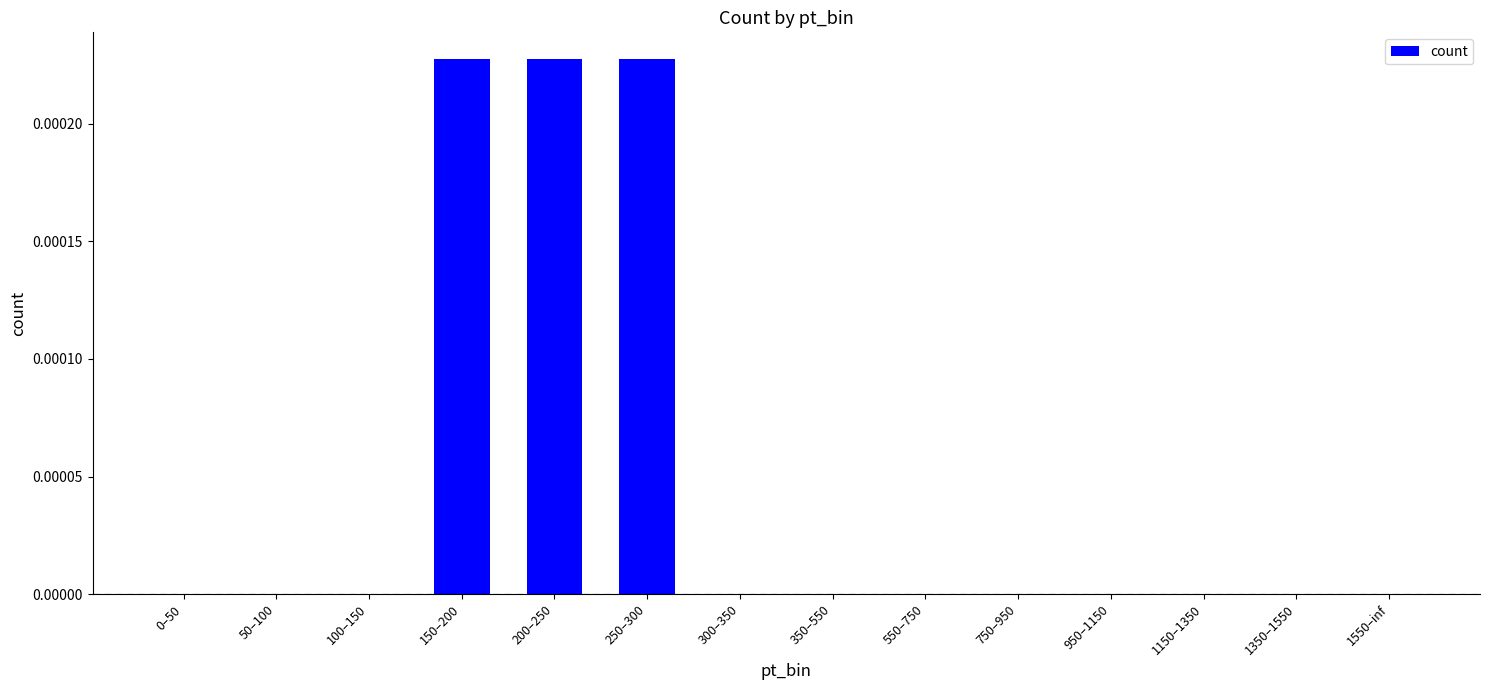

Count the number of data series in this chart.

1